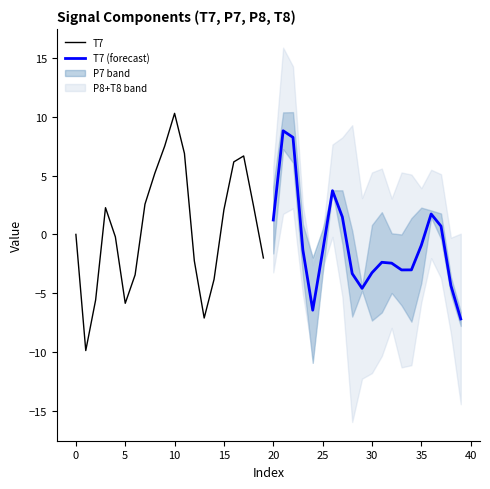

What is the highest value of the T7 series?

10.3